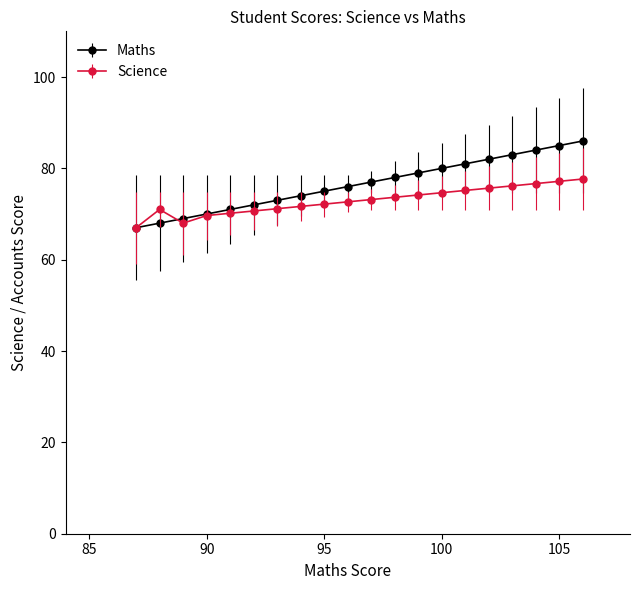

Which series has the widest spread of values?

Maths